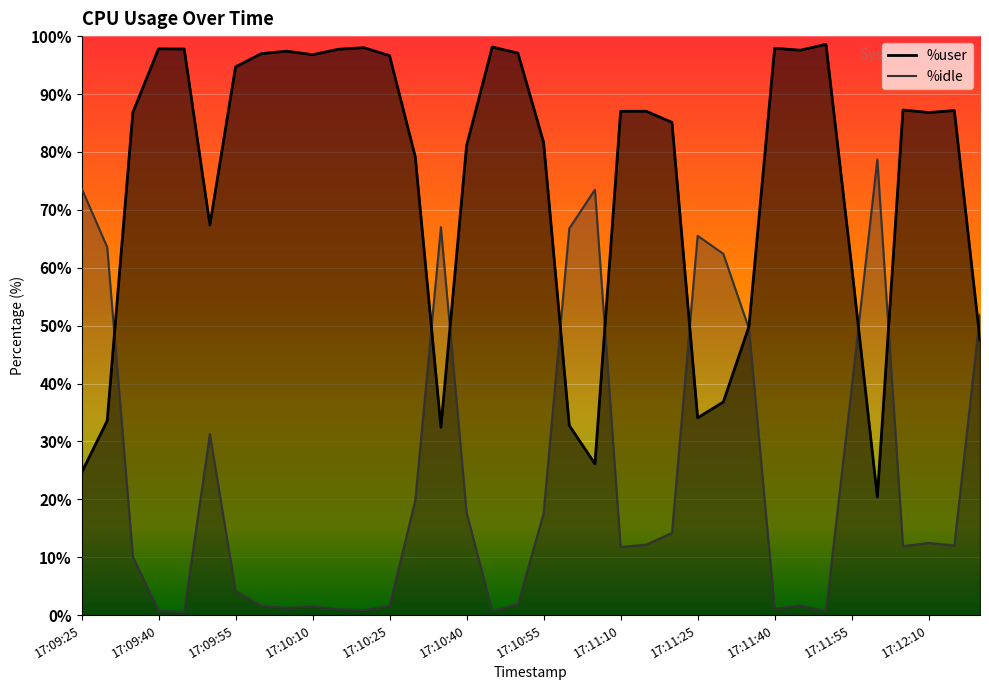

What is the sum of the %user values at 17:10:00 and 17:12:20?

144.5